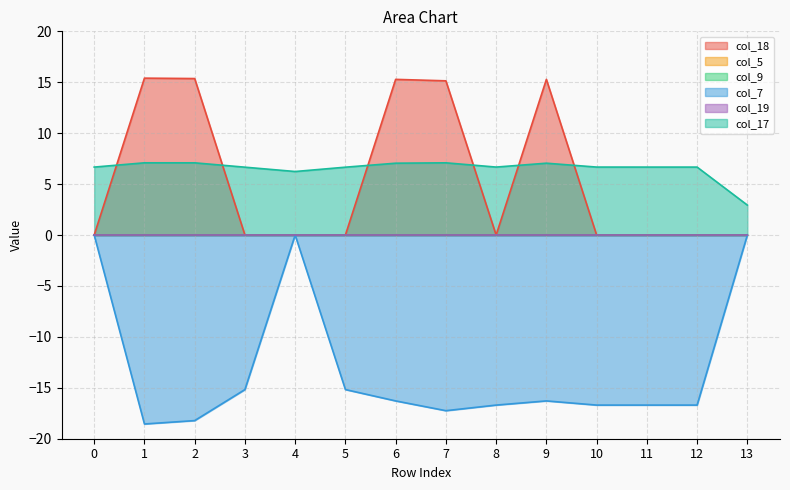

Reading left to right, what are all the values shown in this chart?

col_18: 0=0.0	1=15.4	2=15.4	3=0.0	4=0.0	5=0.0	6=15.3	7=15.1	8=0.0	9=15.3	10=0.0	11=0.0	12=0.0	13=0.0
col_7: 0=0.0	1=-18.6	2=-18.2	3=-15.2	4=0.0	5=-15.2	6=-16.3	7=-17.2	8=-16.7	9=-16.3	10=-16.7	11=-16.7	12=-16.7	13=0.0
col_17: 0=6.7	1=7.1	2=7.1	3=6.7	4=6.2	5=6.7	6=7.1	7=7.1	8=6.7	9=7.1	10=6.7	11=6.7	12=6.7	13=2.9